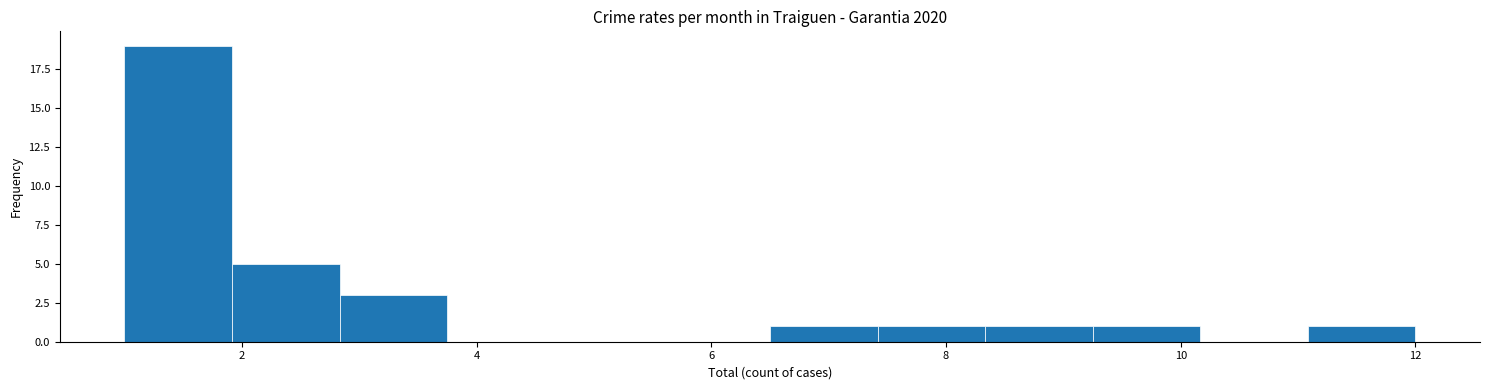

Which range on the x-axis has the tallest bar?

1.0 to 2.0